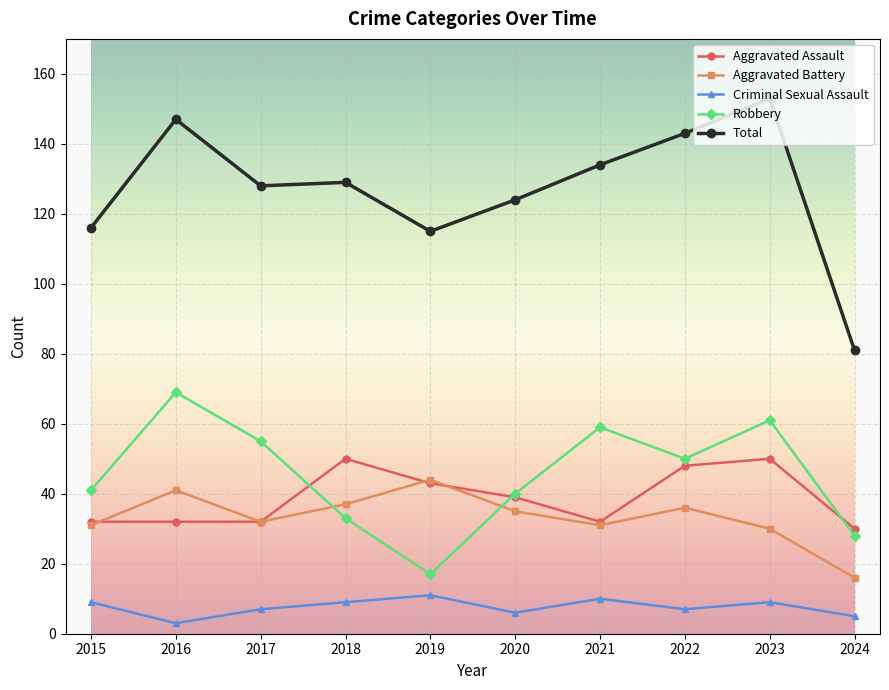

True or false: Aggravated Assault has a value of 50 at 2018.

True